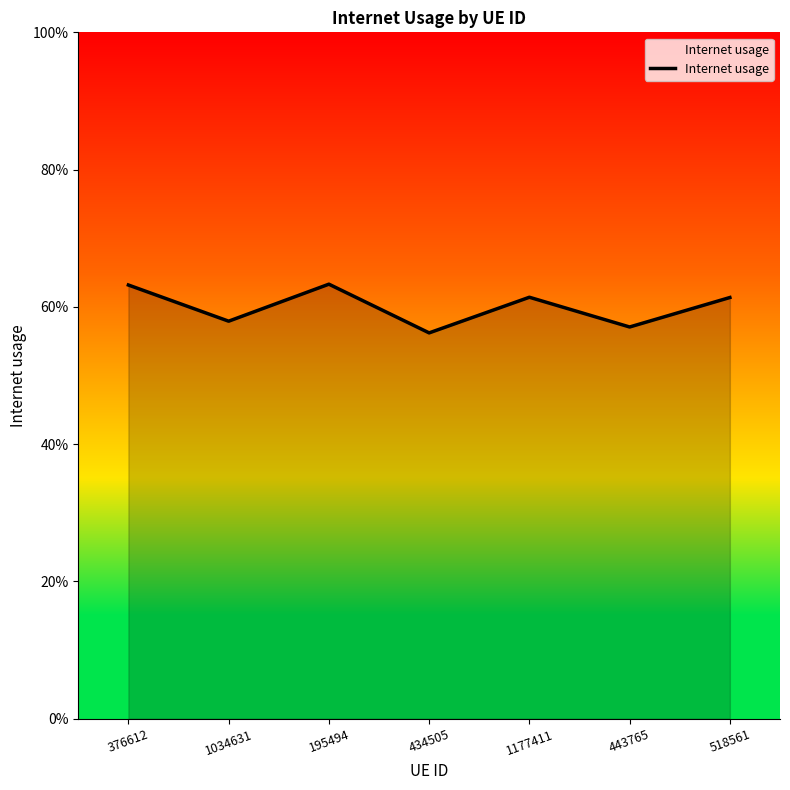

True or false: the data shows 0.8 at 434505.

False